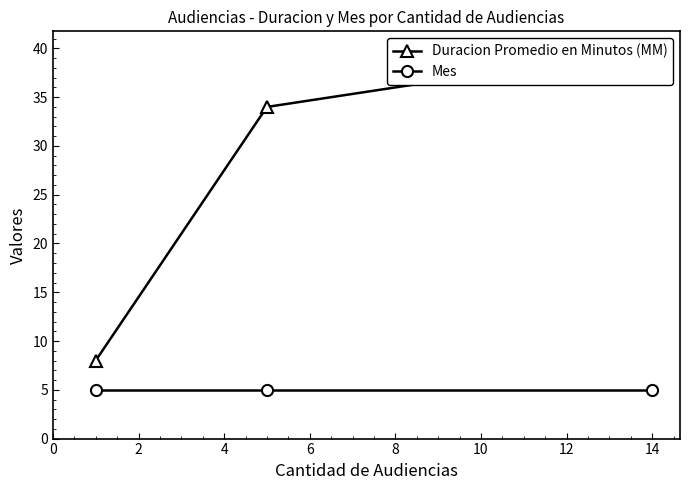

Rank the series by their average value, from highest to lowest.

Duracion Promedio en Minutos (MM), Mes